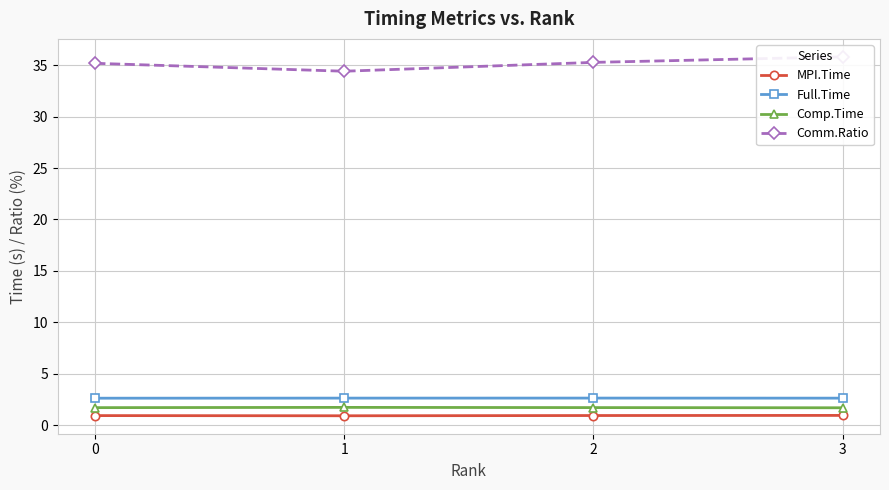

How many interior local valleys does the Comm.Ratio series have?

1